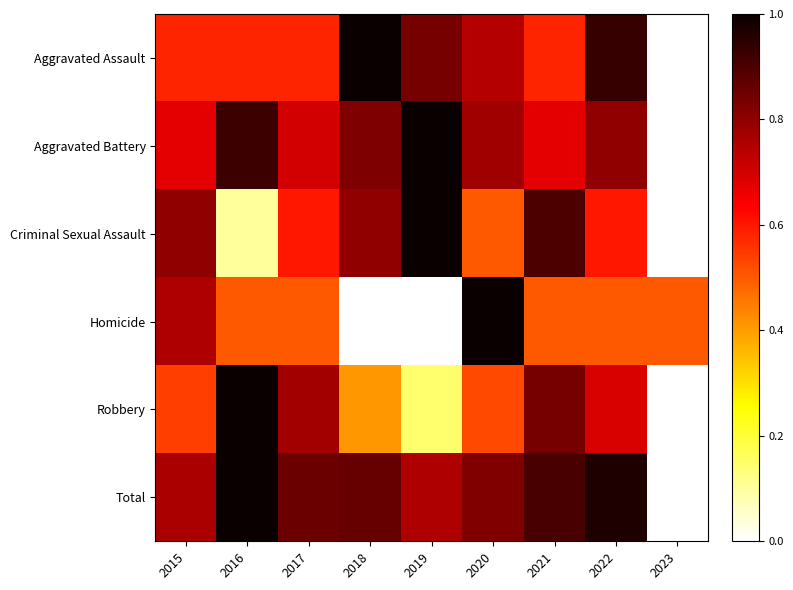

Which category has the lowest value across all series?

2023